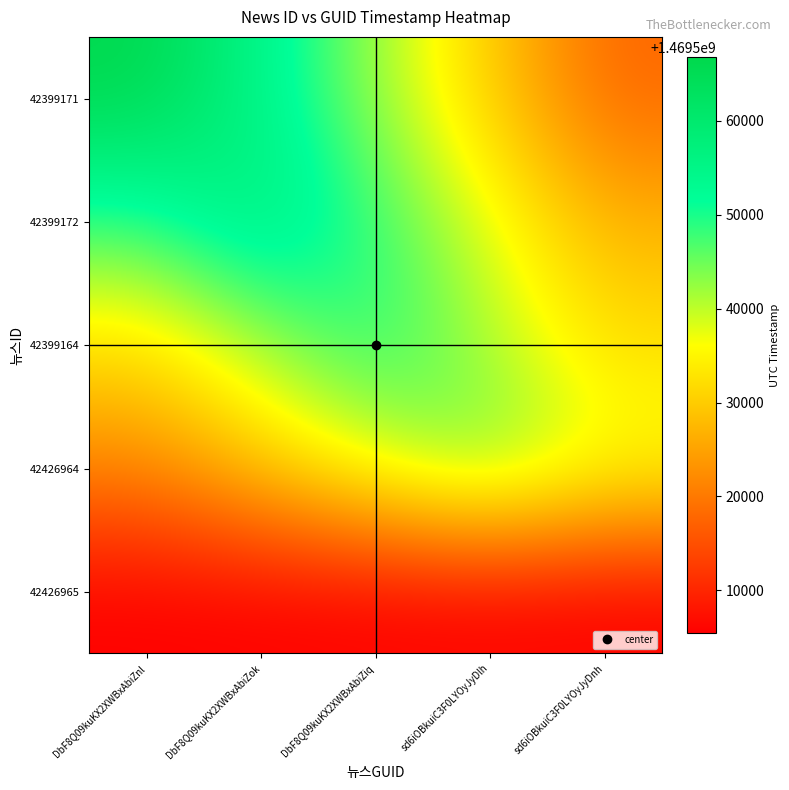

What is the minimum value shown in the chart?

1469505417.0